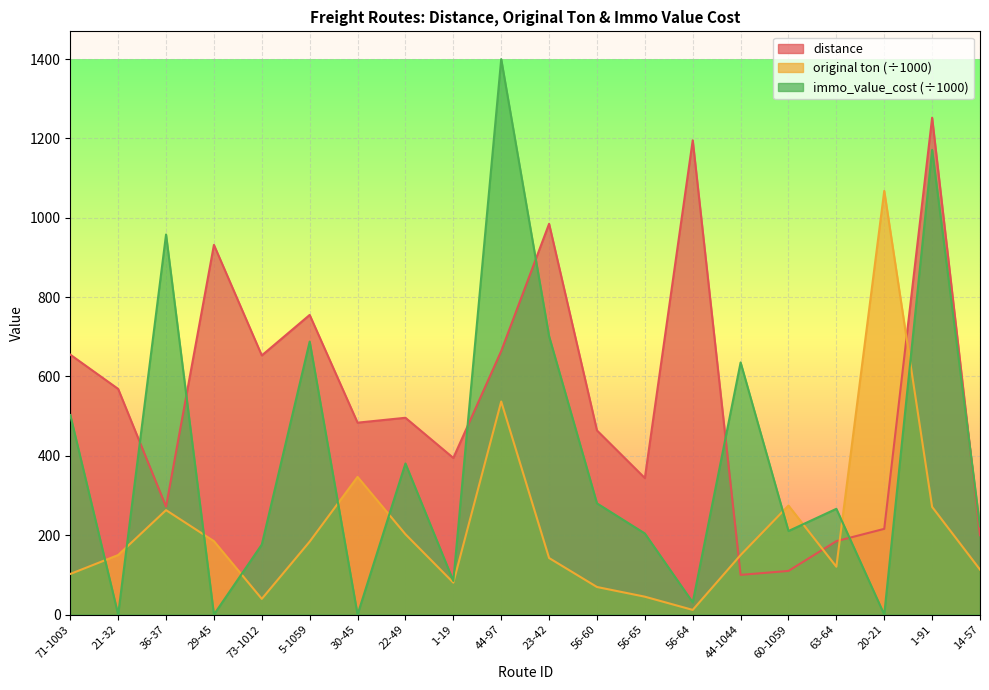

How many times do original ton and distance cross each other?

4